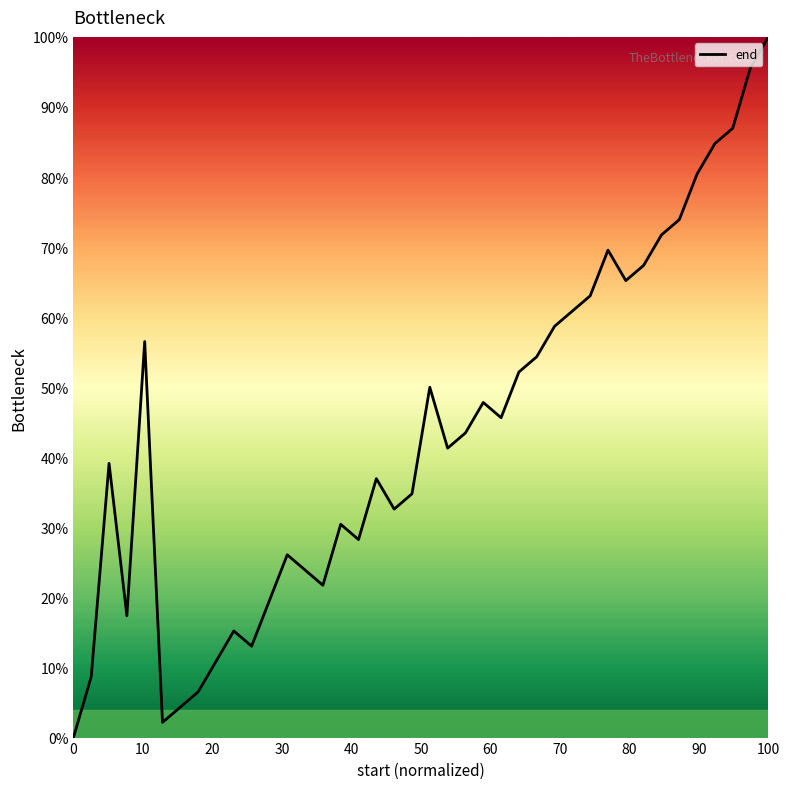

How many categories are shown in the chart?

40